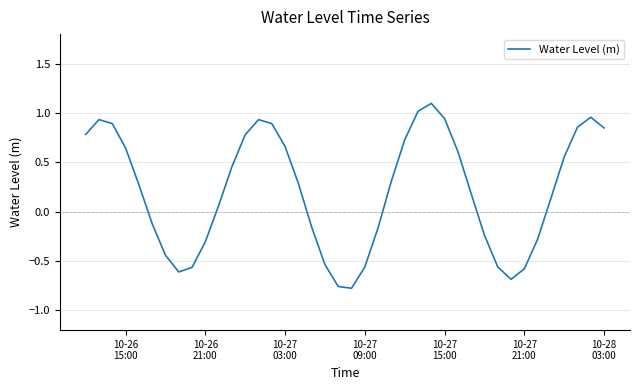

What is the difference between the maximum and minimum values?

1.9